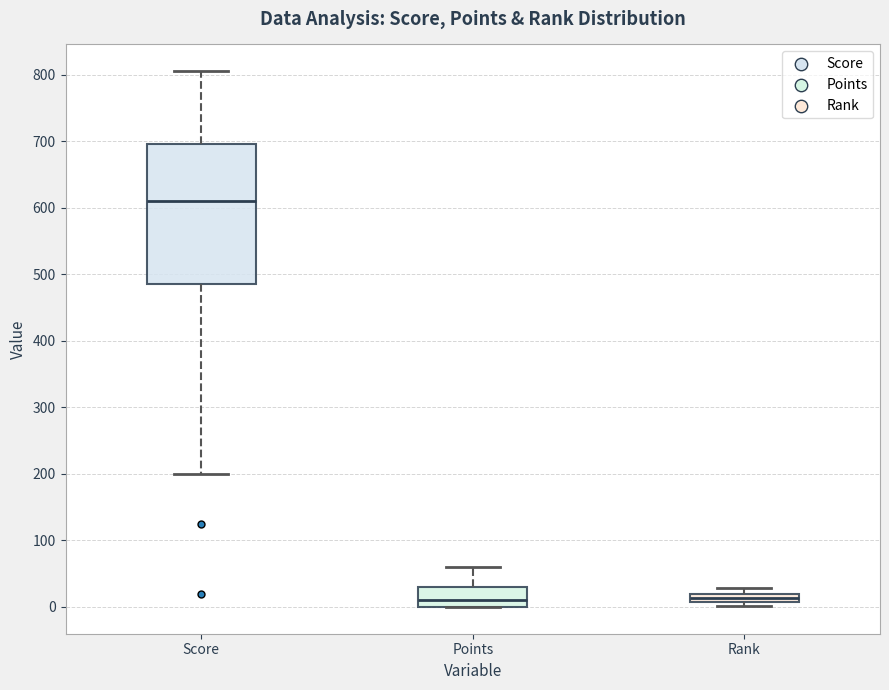

Comparing the boxes themselves (not the whiskers), which one is the tallest?

Score